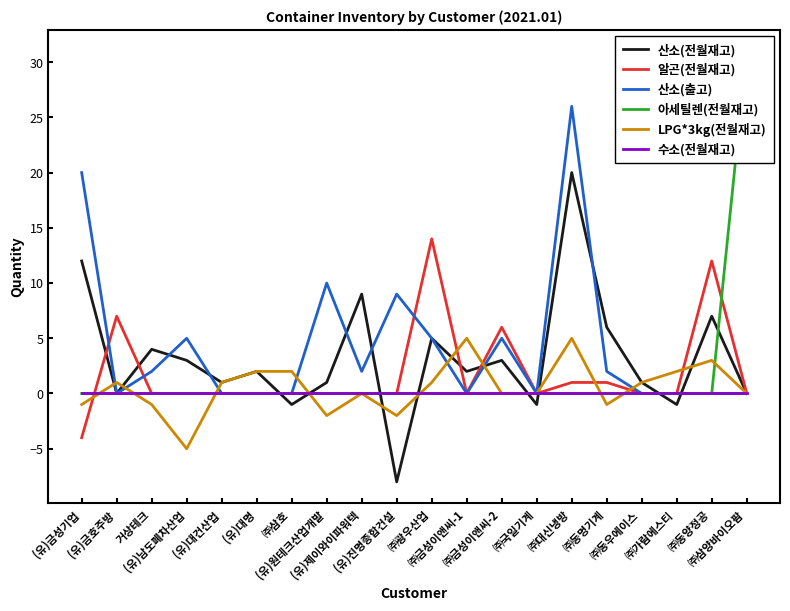

The value of 산소(출고) at ㈜대신냉방 is 15. True or false?

False